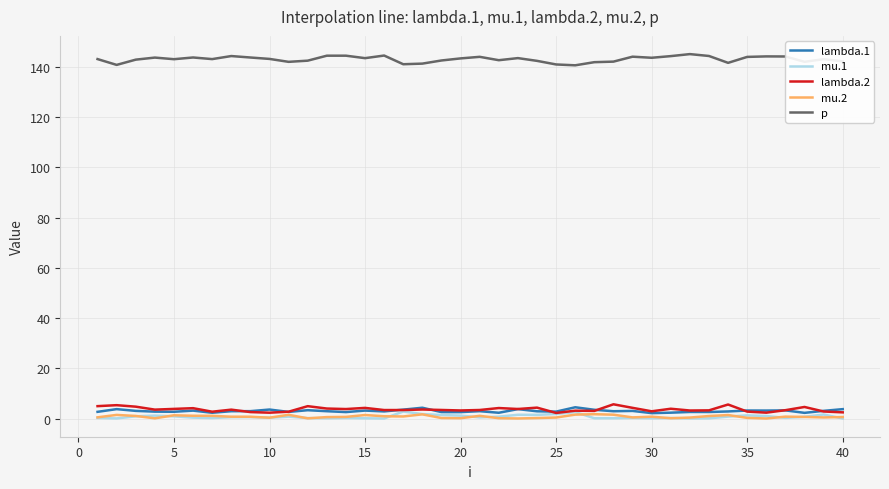

Which series has the largest total across all categories?

p